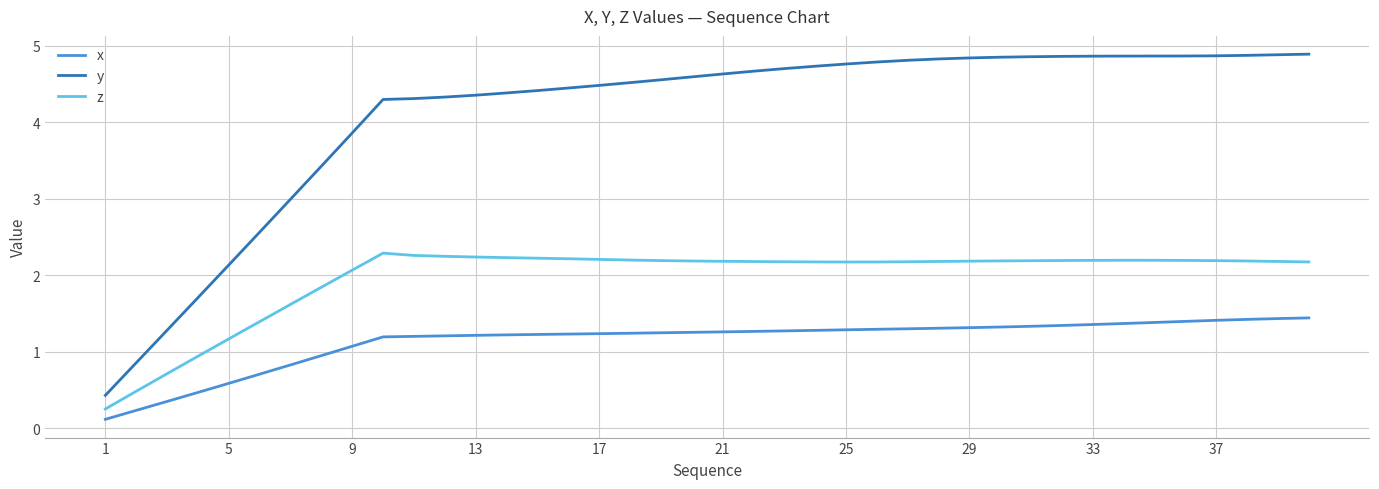

Which series has the largest range (max minus min)?

y